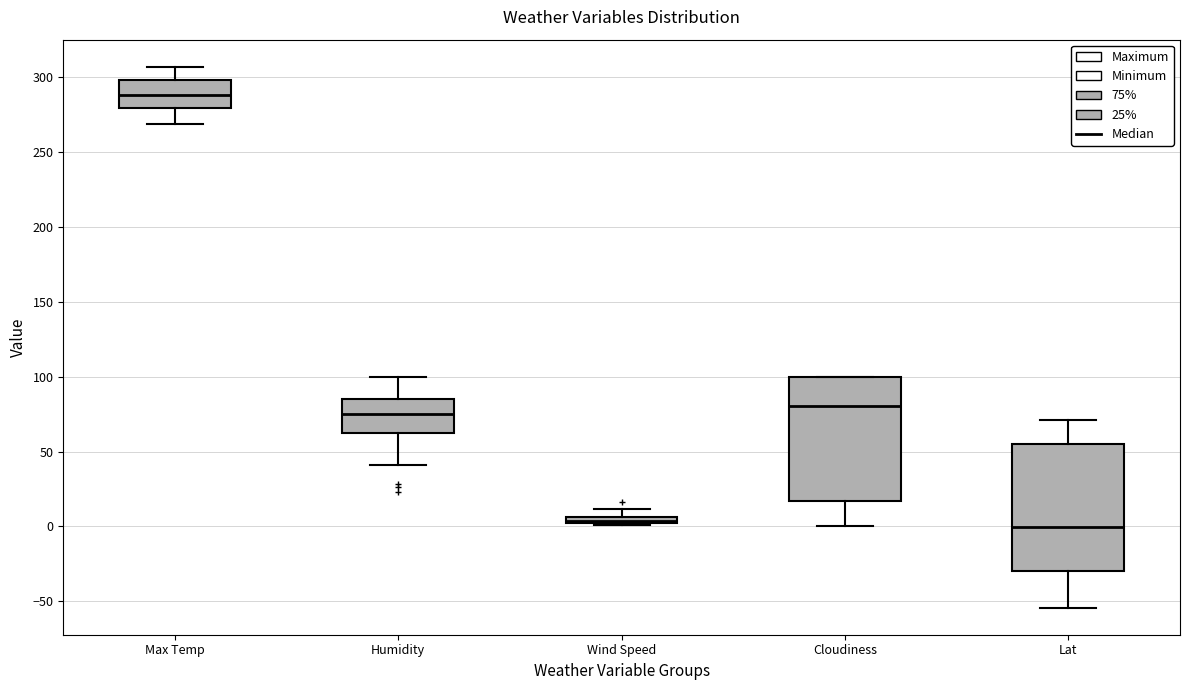

Where is the upper edge of the box for Lat on the y-axis? The values are not printed on the chart, so give them approximately, as read against the axis.

55